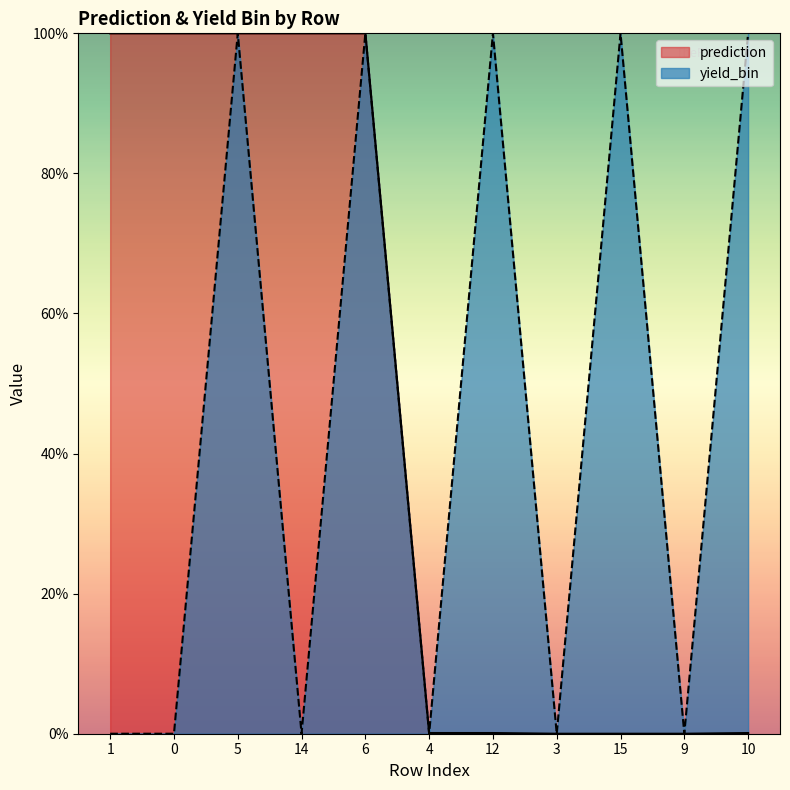

Which label corresponds to the smallest value in the chart?

3